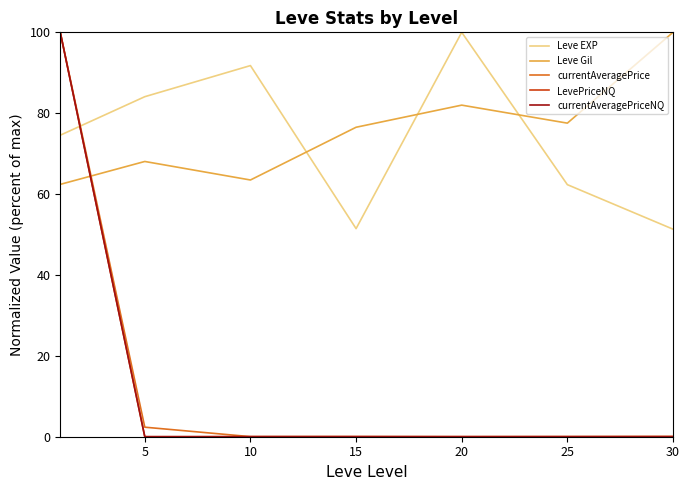

What is the difference between the maximum and second lowest values in the currentAveragePriceNQ series?

100.0